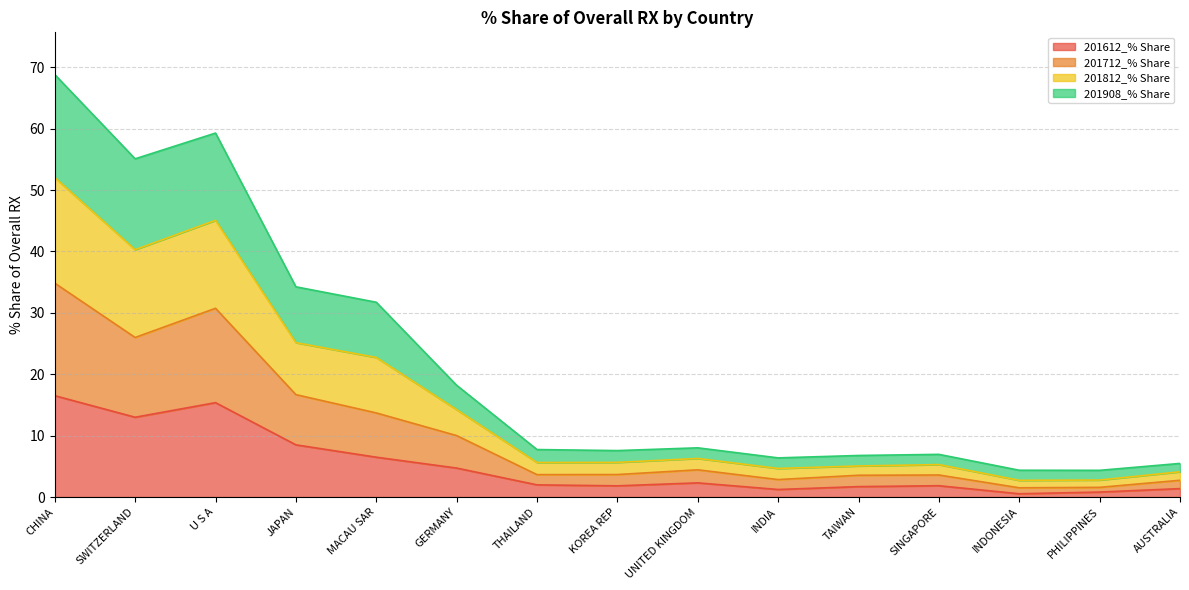

At which category is the sum across all series the highest?

CHINA